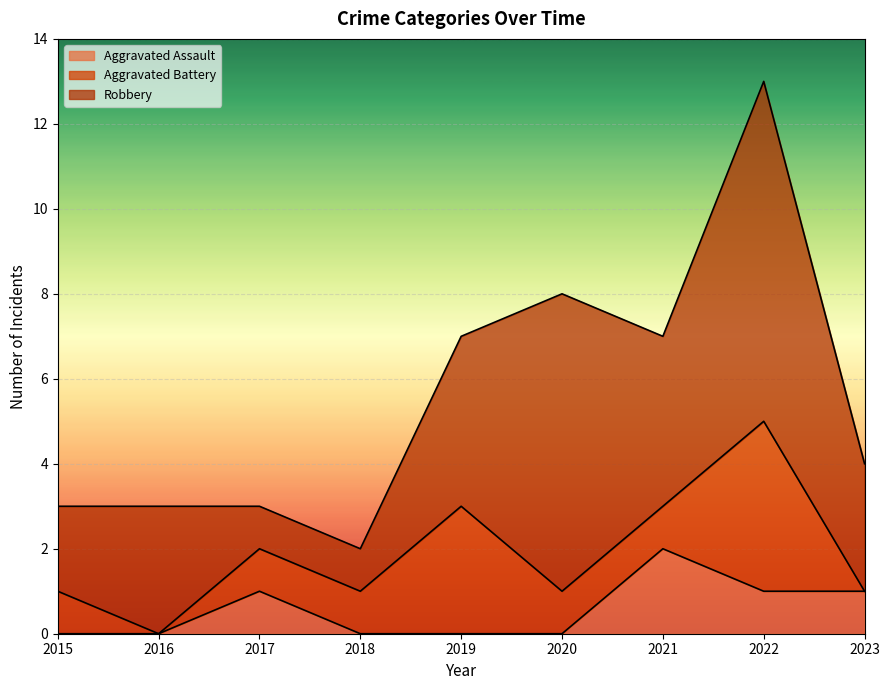

Where is Robbery nearest to the value 4?

2019